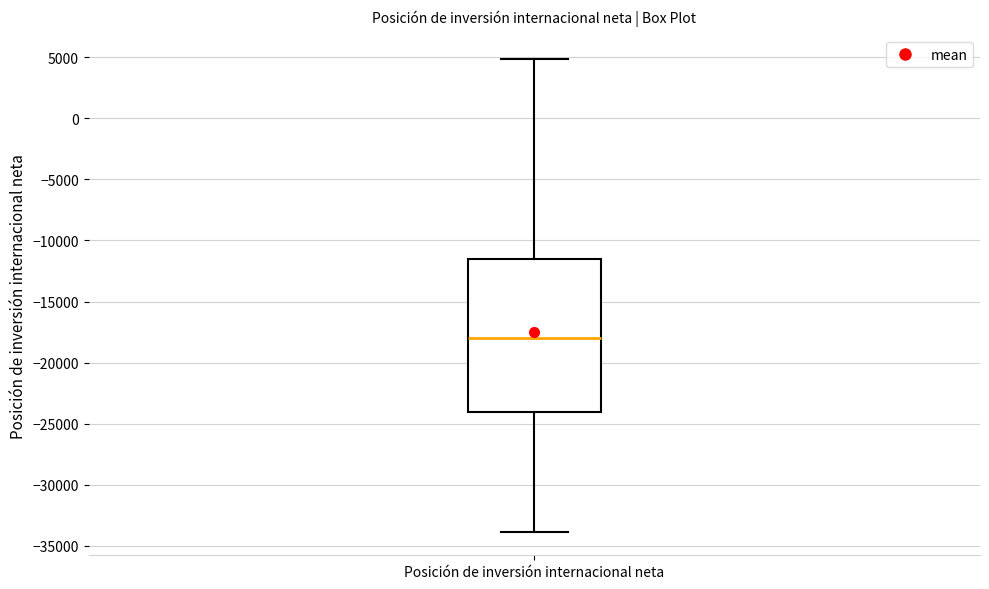

Where is the upper edge of the box for Posición de inversión internacional neta on the y-axis? The values are not printed on the chart, so give them approximately, as read against the axis.

-11500